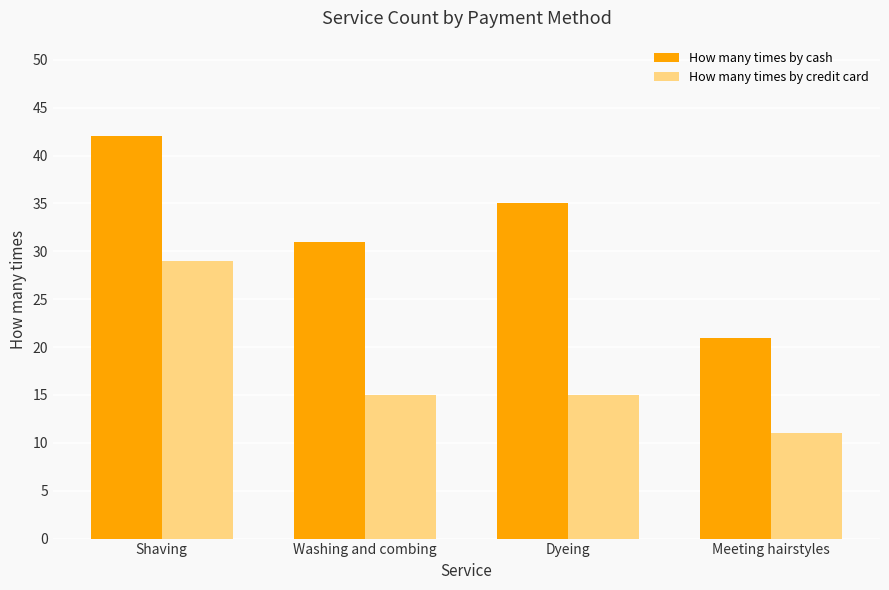

What is the label of the 4th bar from the left?

Meeting hairstyles